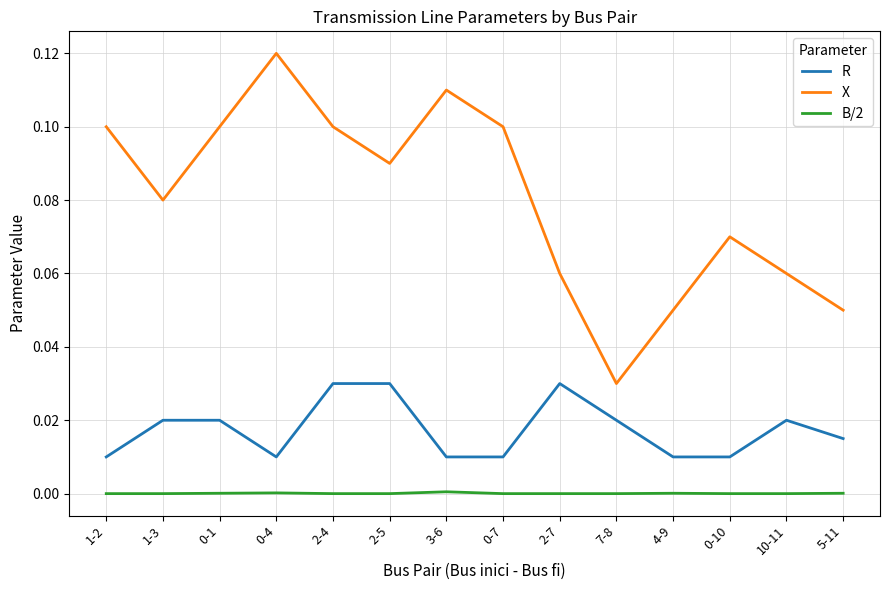

The B/2 series shows 0.0 at 2-5. True or false?

True